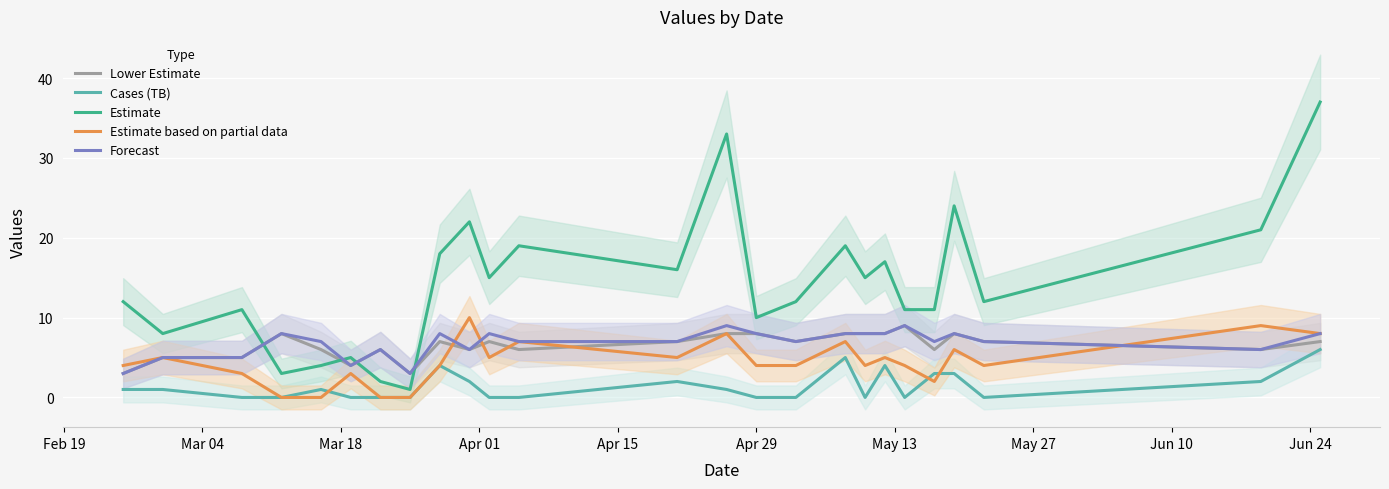

True or false: Forecast and Cases (TB) cross at least once.

False